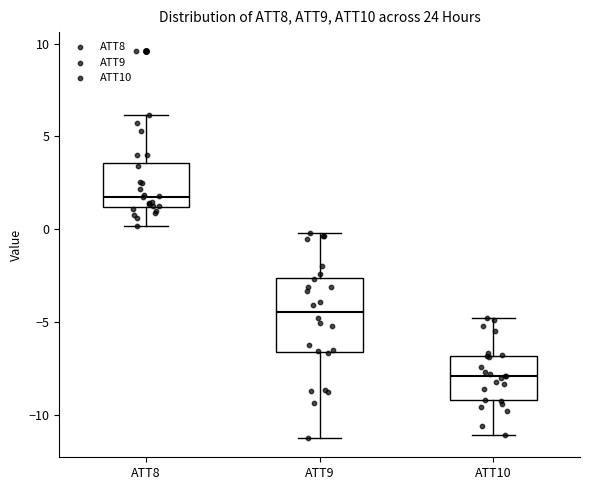

Which box's median line is the lowest?

ATT10